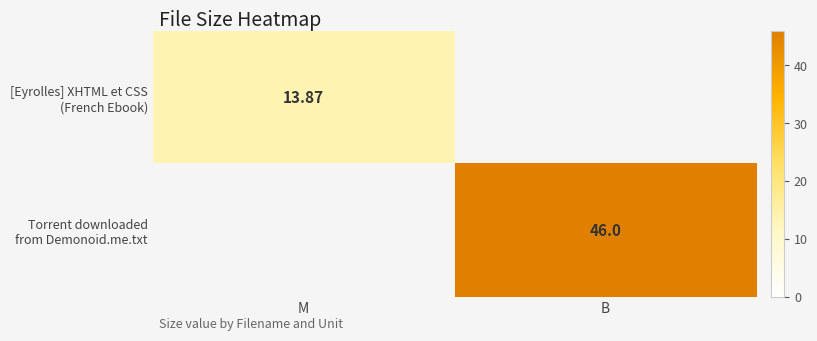

At which category is the sum across all series the highest?

B